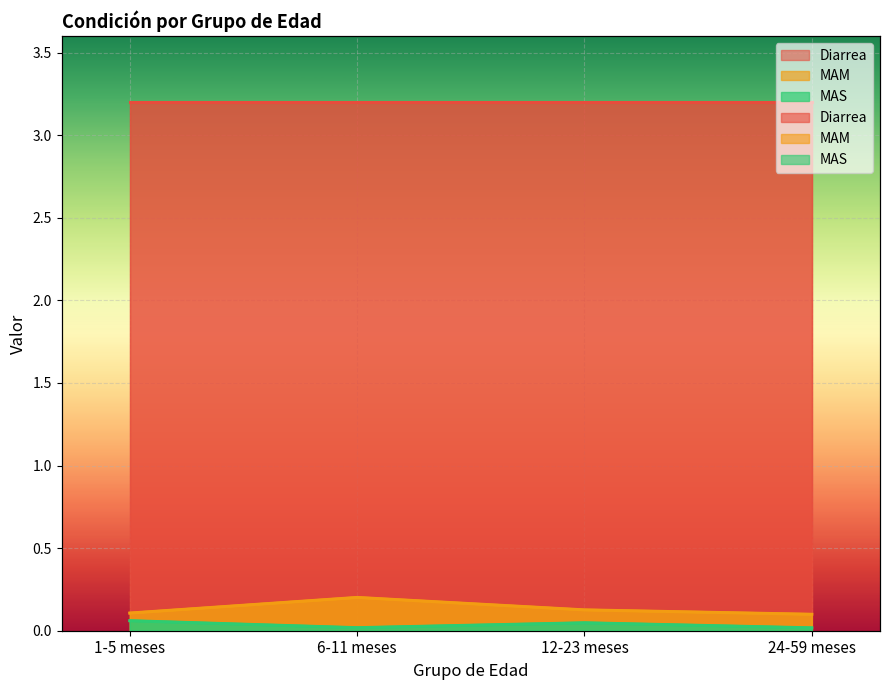

True or false: MAM and MAS cross at least once.

False